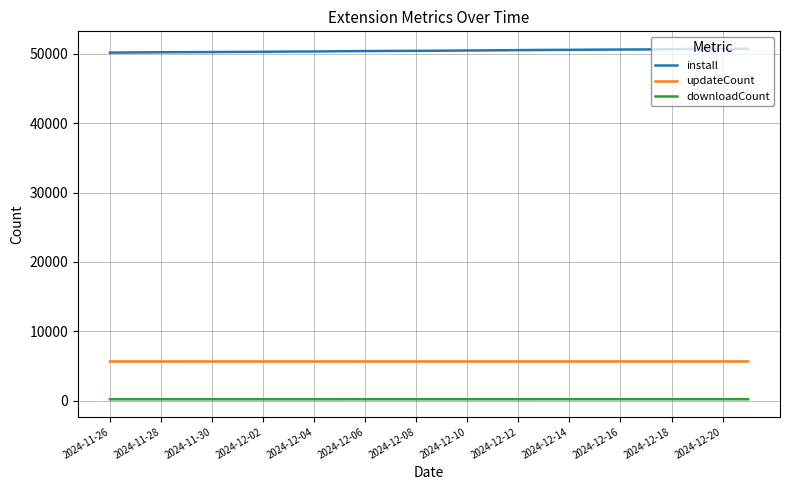

True or false: install and updateCount cross at least once.

False